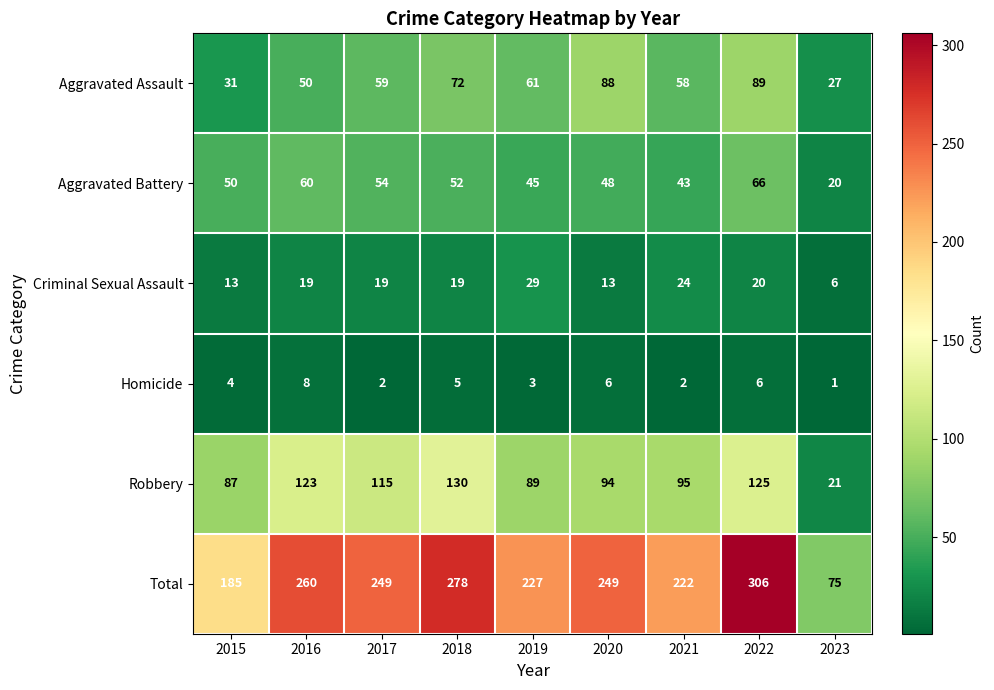

Where is Homicide nearest to the value 4?

2015